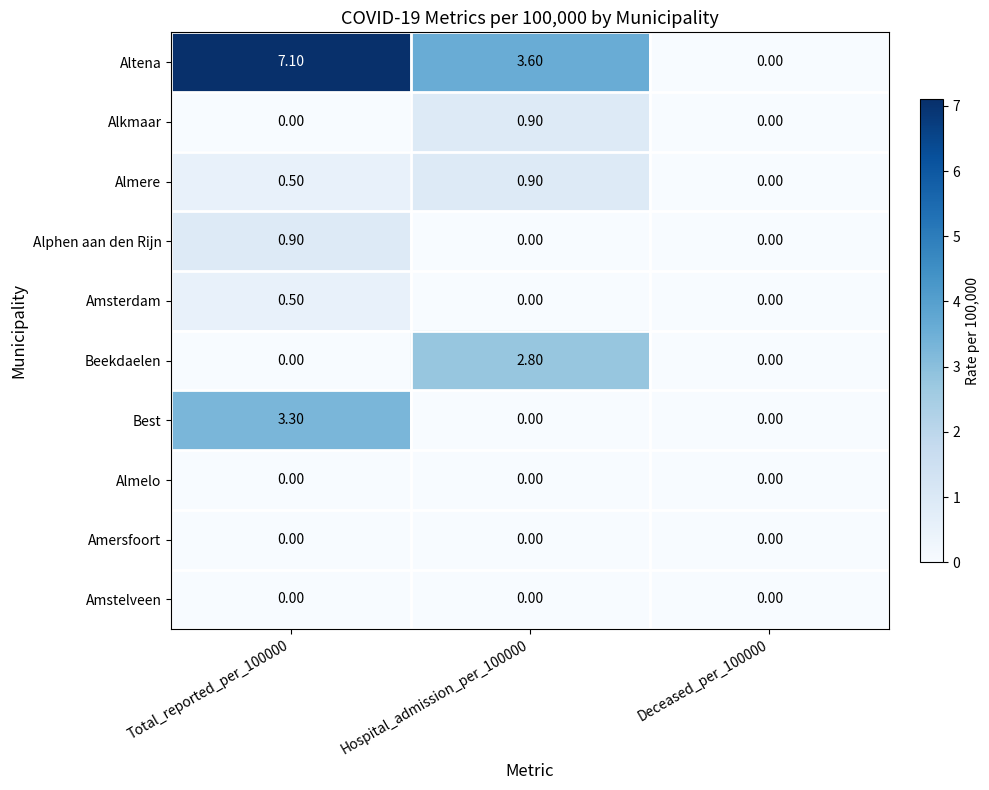

Between Total_reported_per_100000 and Hospital_admission_per_100000, which series saw the biggest shift?

Altena